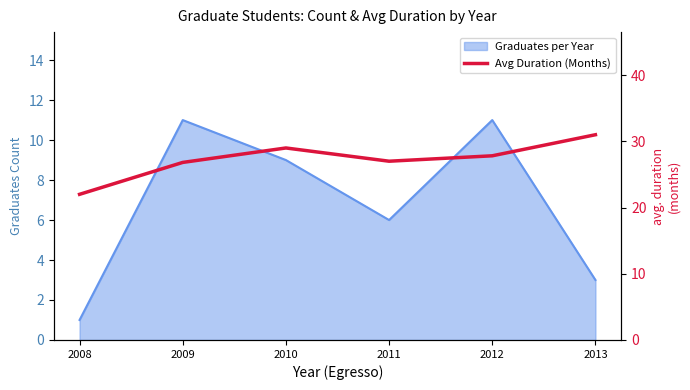

Which category has the highest value across all series?

2013